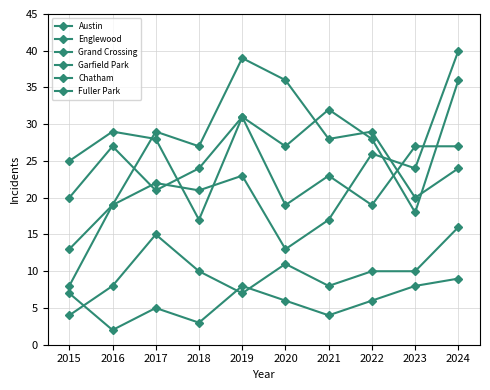

At which category is the sum across all series the highest?

2024